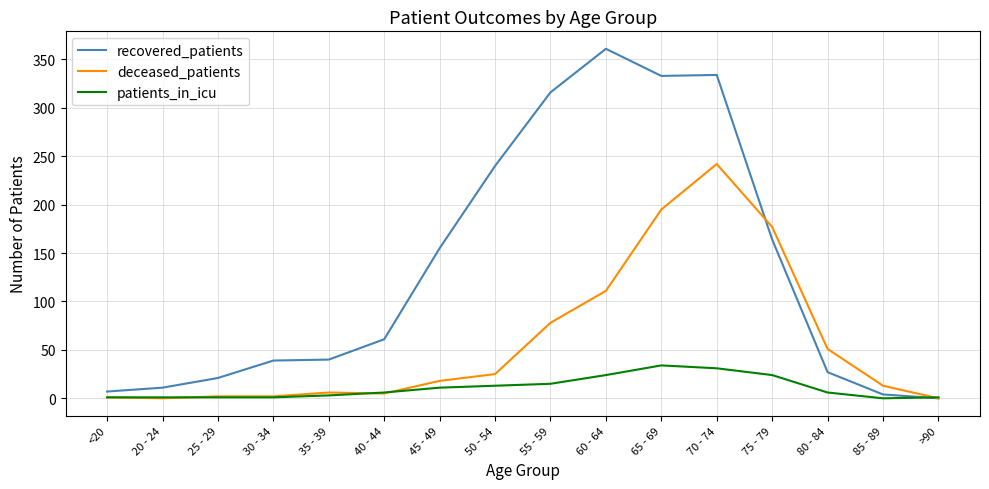

Is it true that recovered_patients equals 240 at 50 - 54?

True